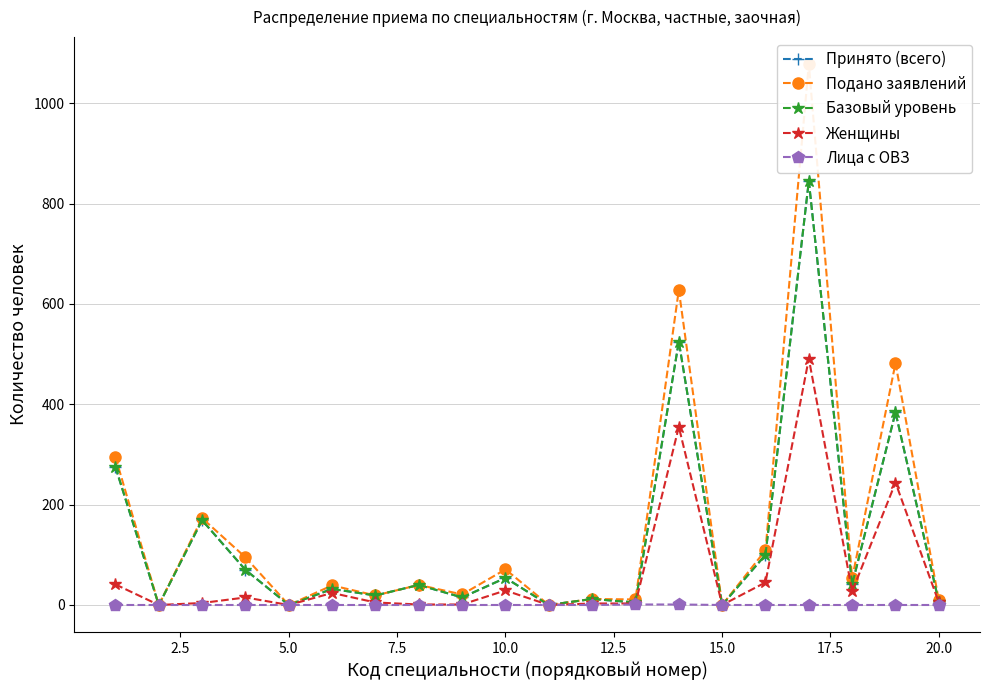

At how many categories does at least one series exceed 734?

1